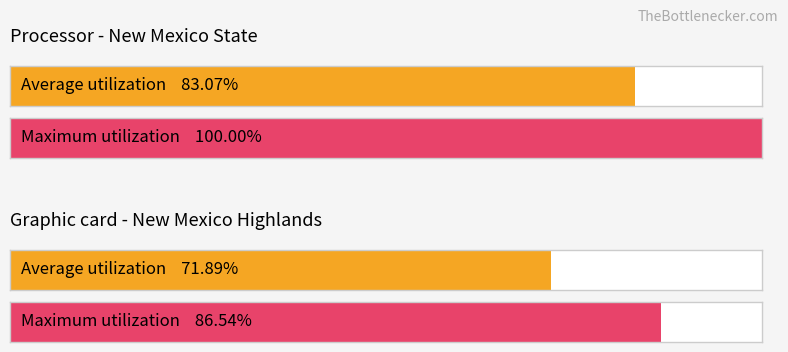

How many groups of bars are there?

2